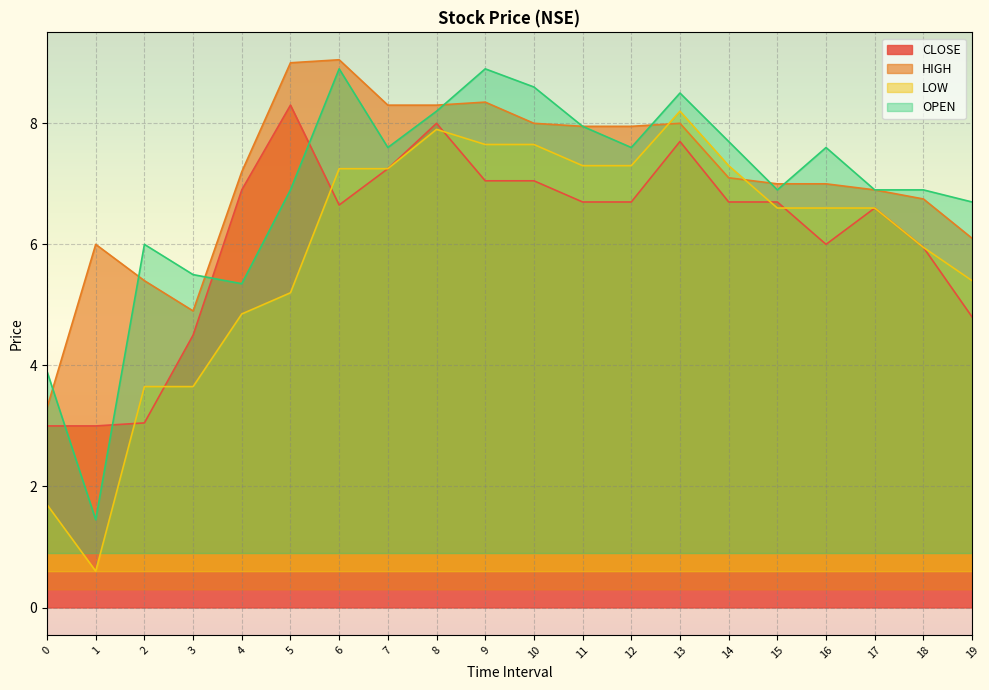

What is the total value across all series at 12?

29.6